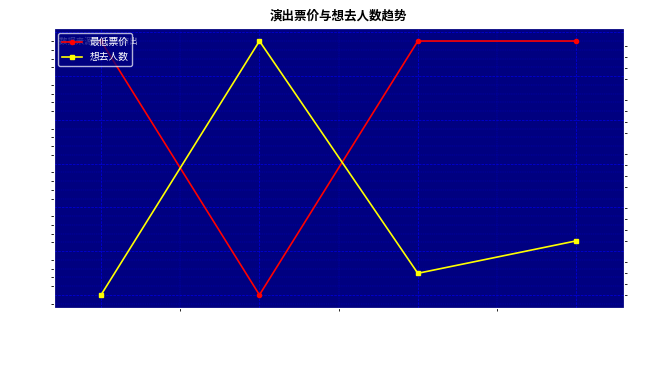

What are all the series names shown in the legend?

最低票价, 想去人数